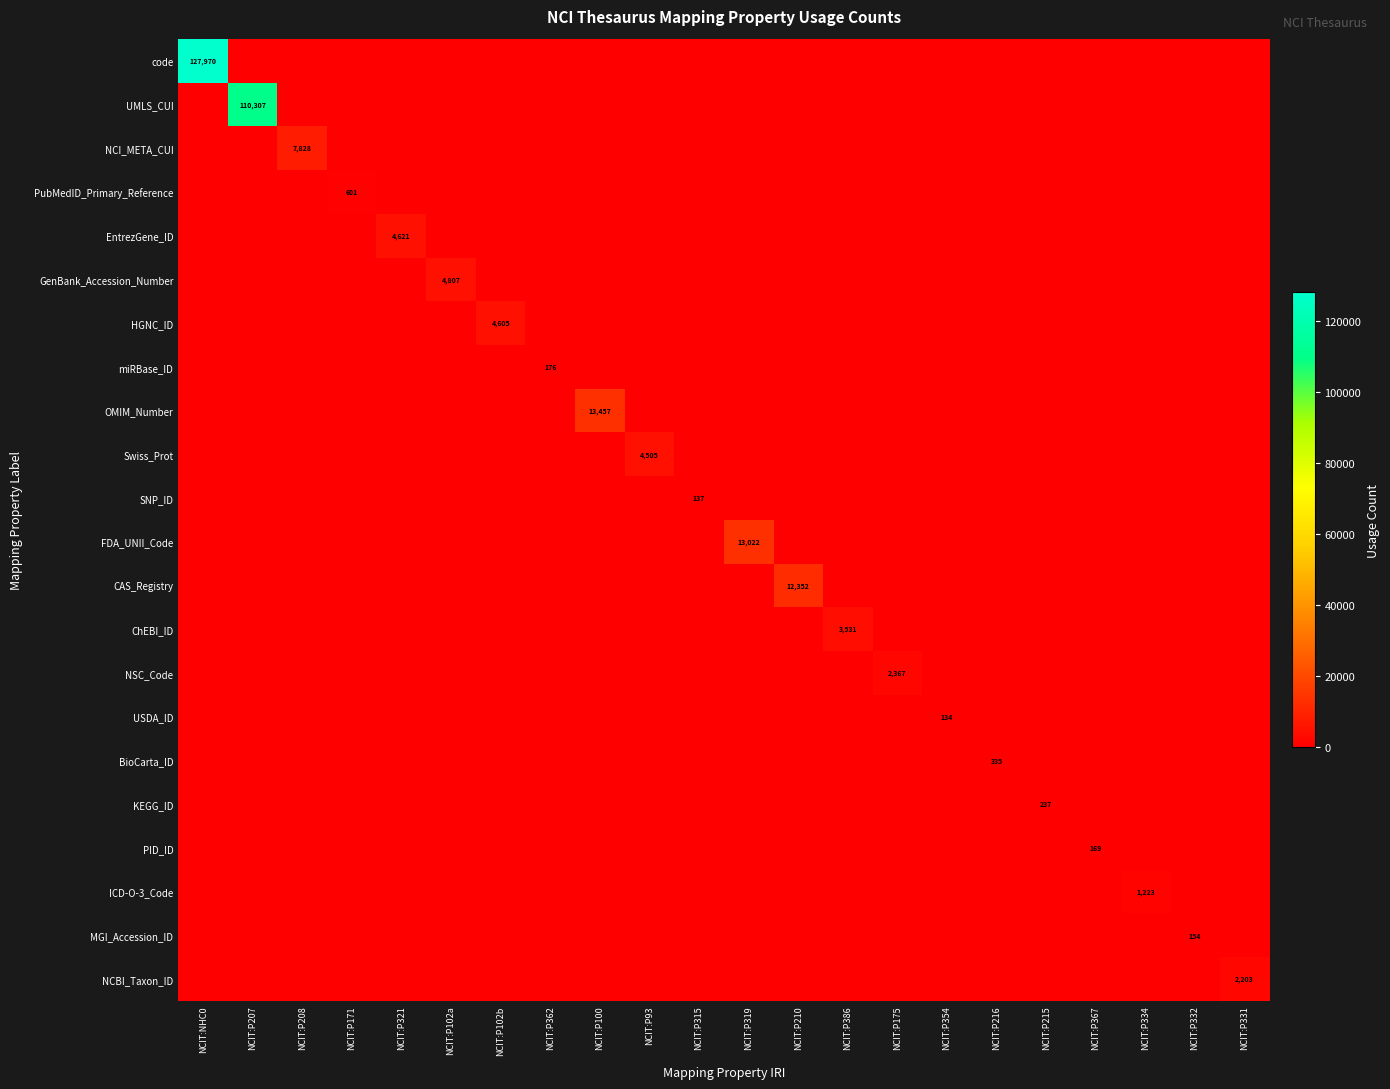

The UMLS_CUI series shows 110307 at NCIT:P207. True or false?

True